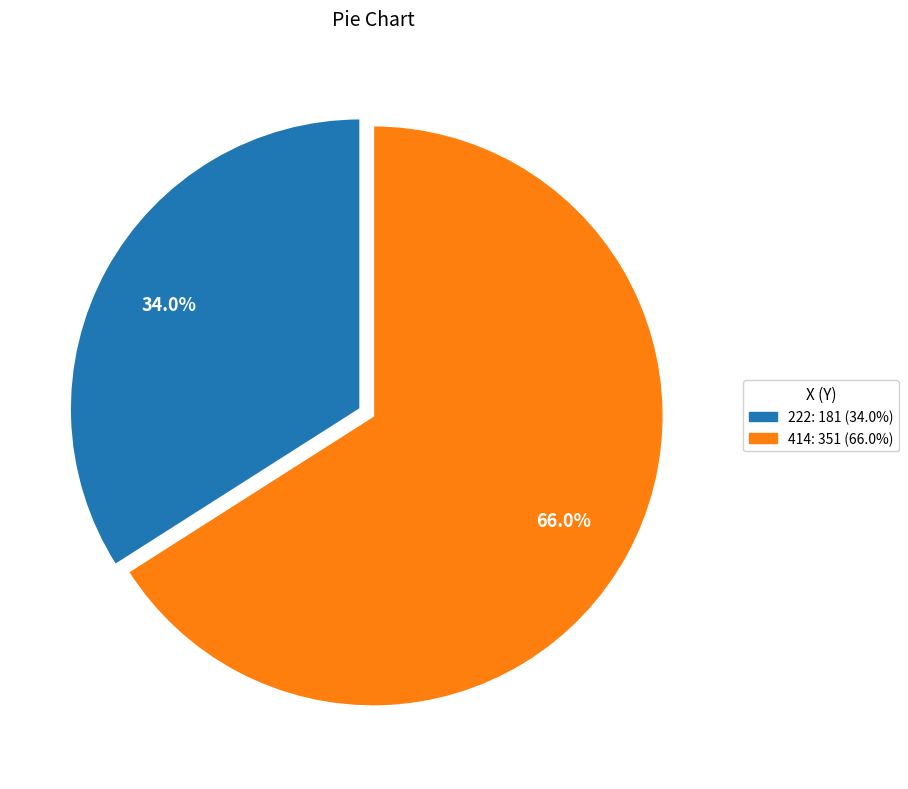

To the nearest percent, what portion does 222 represent?

34%